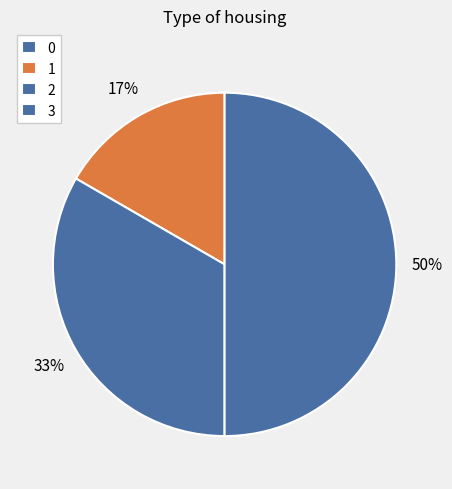

Is 3 the majority of the pie?

No